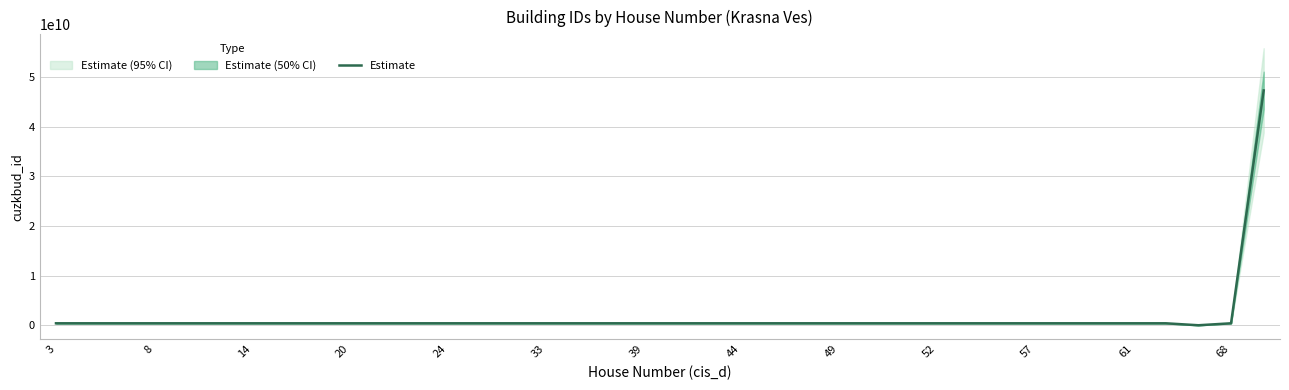

Which has a higher value, 68 or 35?

68